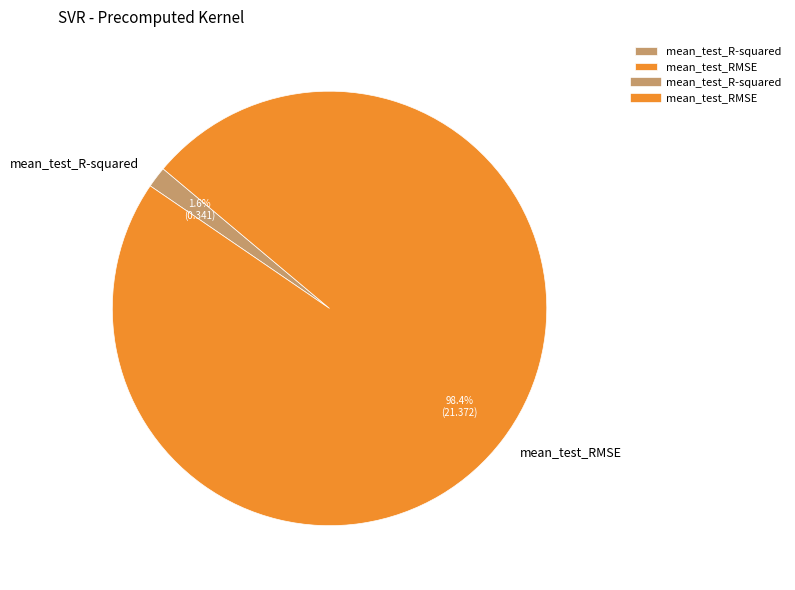

Combined, what portion of the pie is mean_test_R-squared and mean_test_RMSE?

100.0%